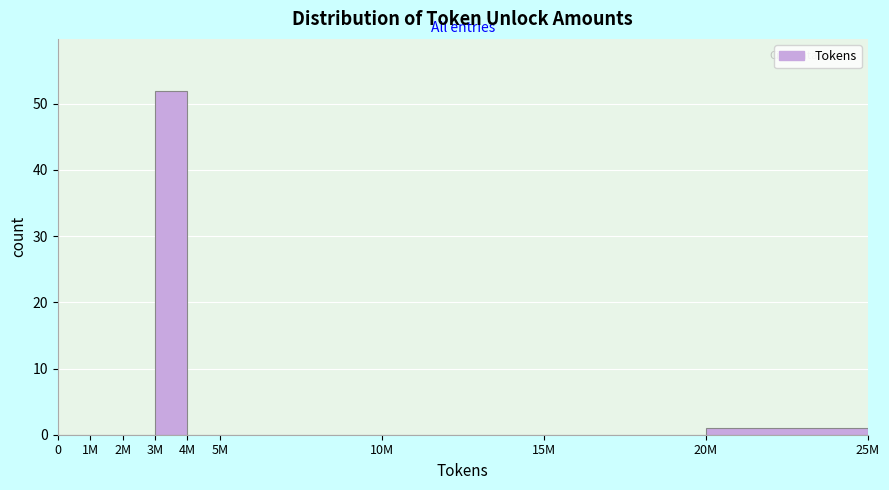

Reading left to right, what are all the values shown in this chart?

0=0	1M=0	2M=0	3M=52	4M=0	5M=0	10M=0	15M=0	20M=1